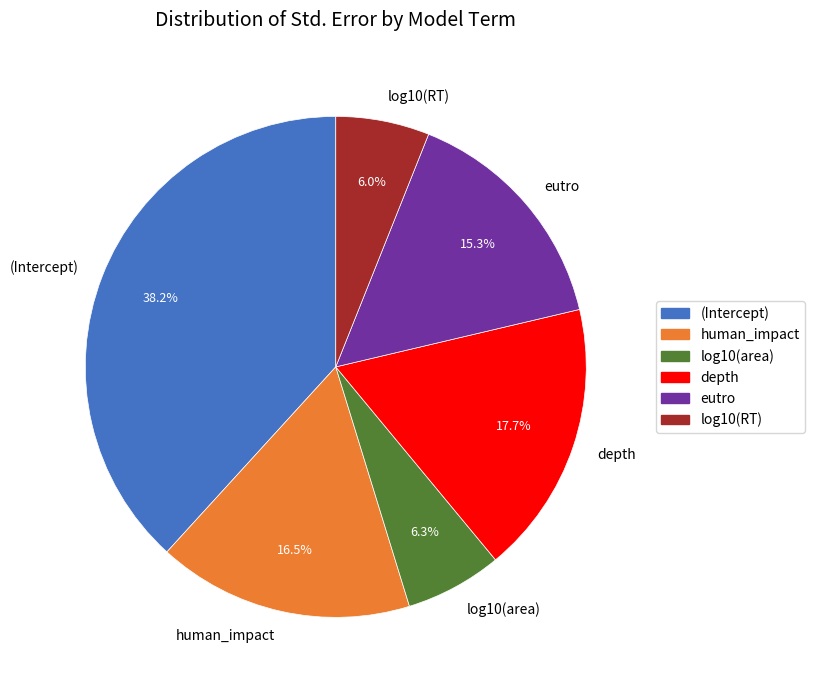

Is eutro the majority of the pie?

No